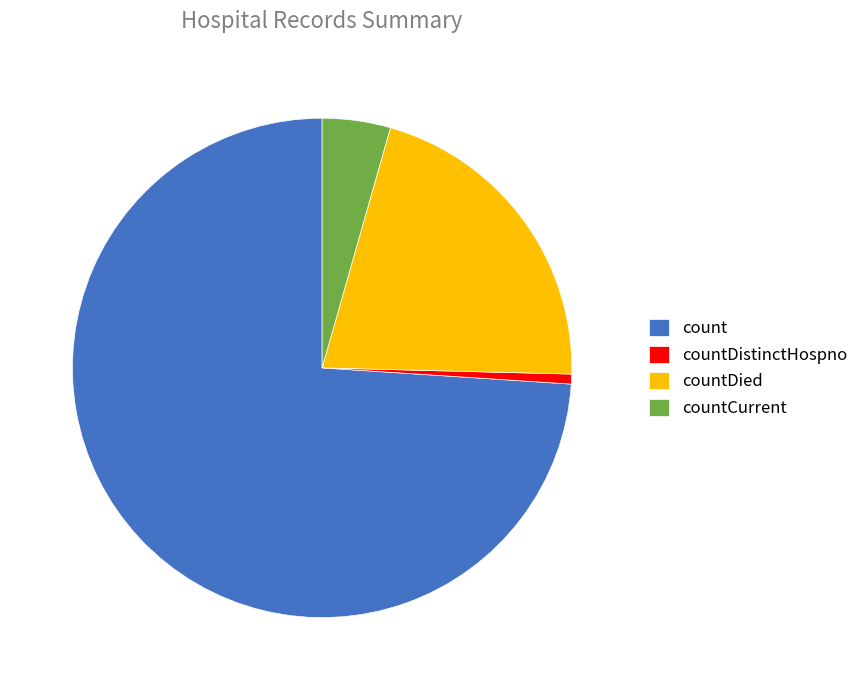

Rank the categories by value from lowest to highest.

countDistinctHospno, countCurrent, countDied, count